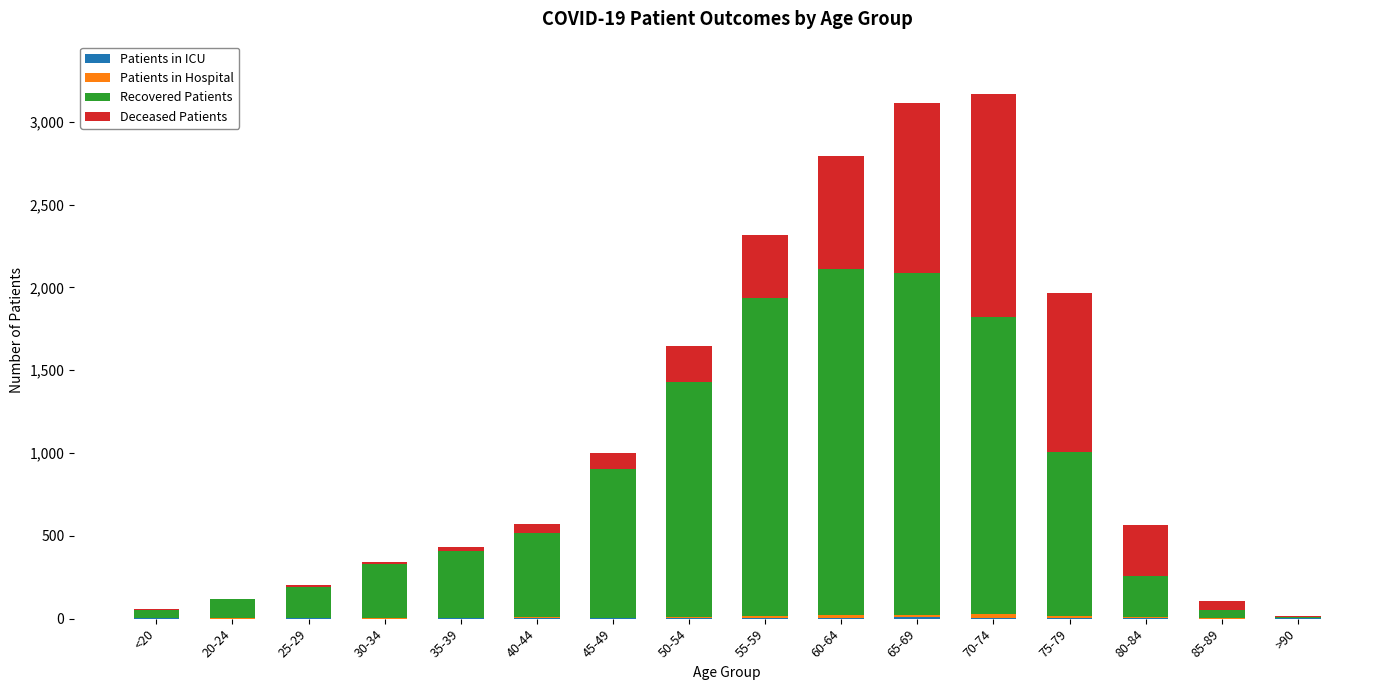

Where does the Recovered Patients series first go above 513?

45-49